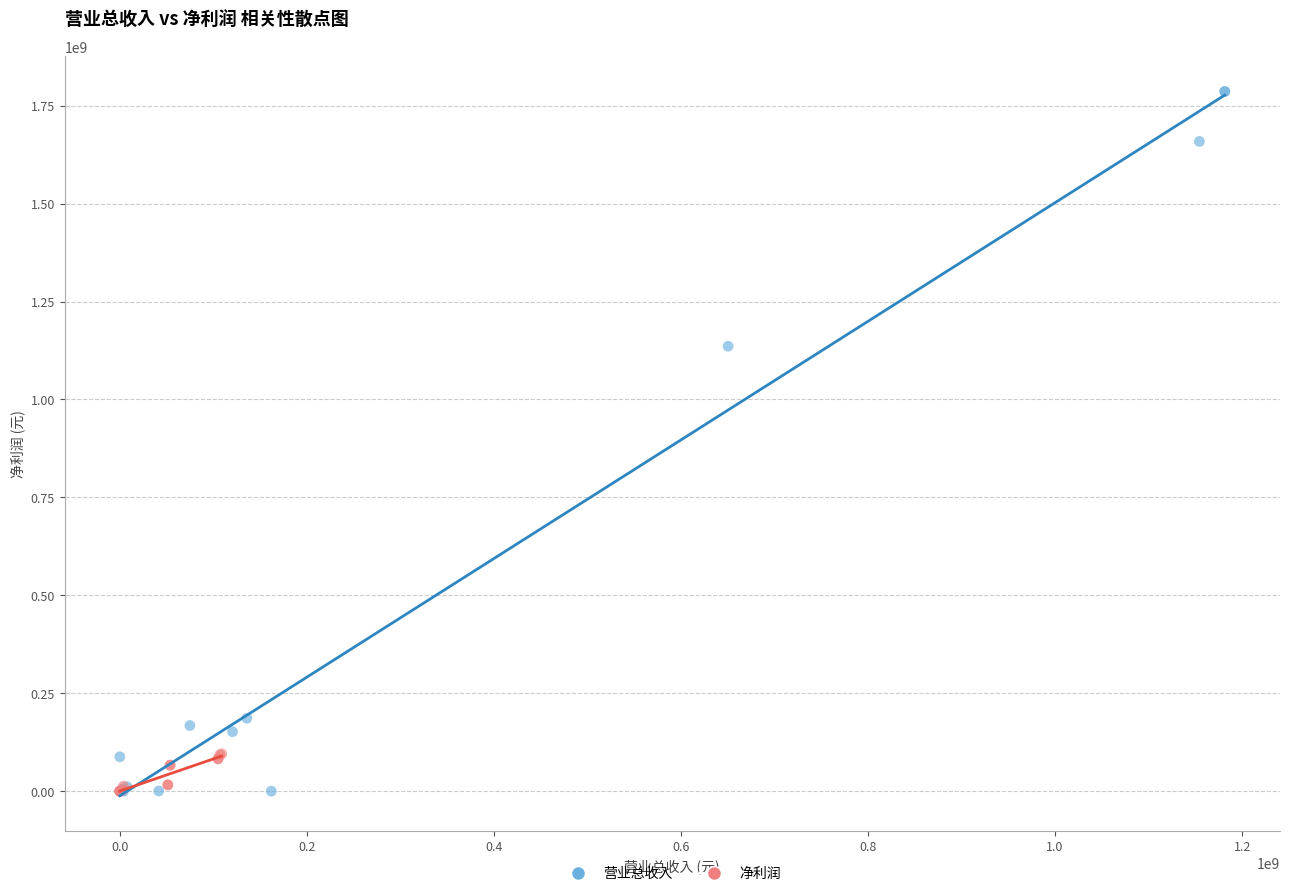

Which series has the widest spread of Y values?

营业总收入